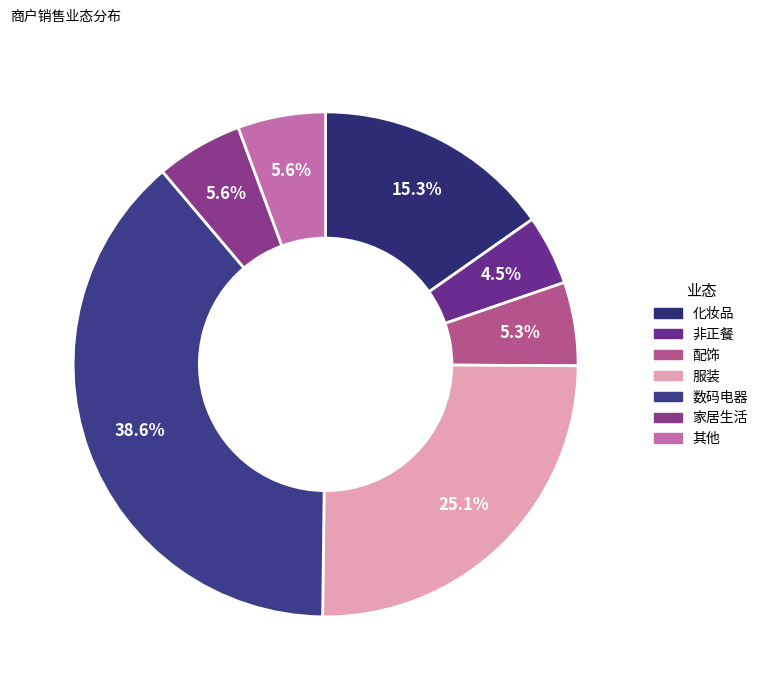

How many segments does this pie chart have?

7